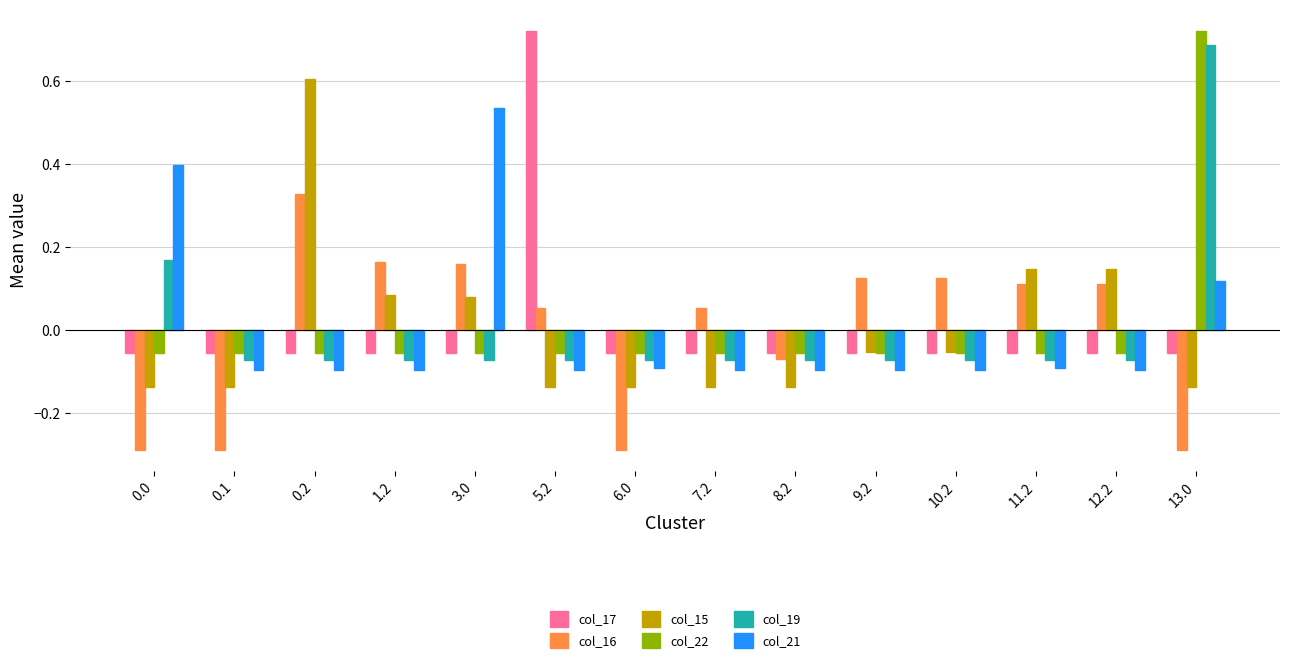

The col_15 series shows 0.1 at 3.0. True or false?

True